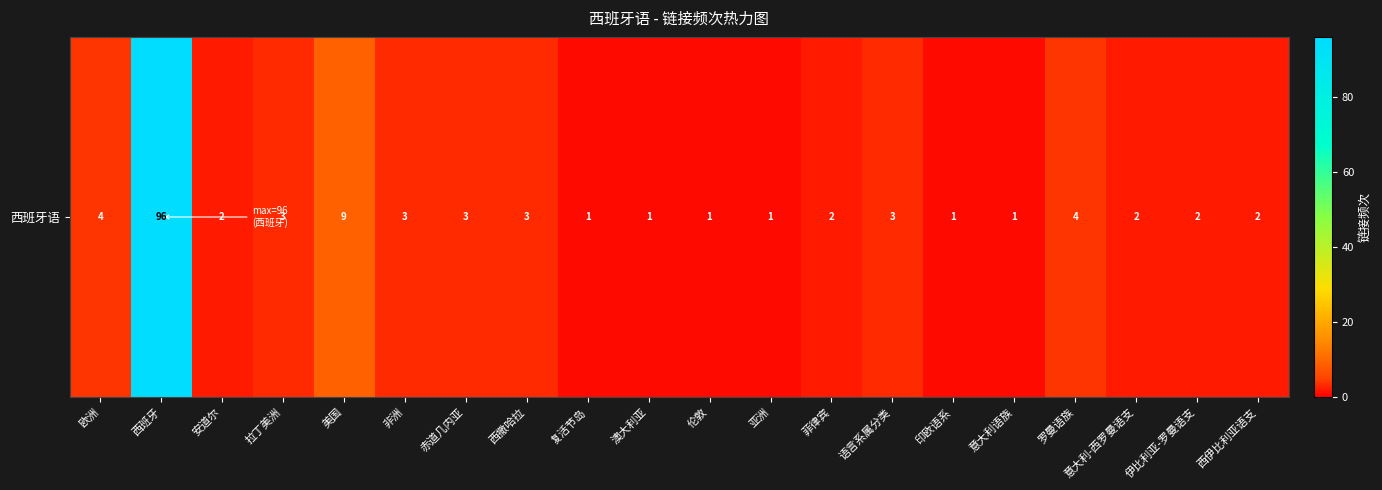

The chart shows a value of 2 at 印欧语系. True or false?

False